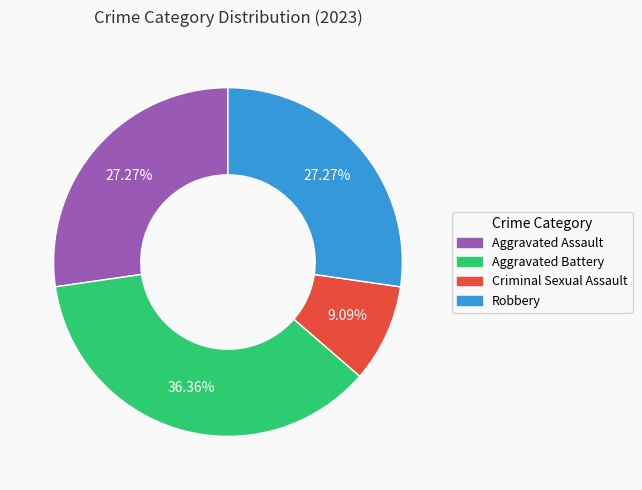

To the nearest percent, what is the combined percentage of Criminal Sexual Assault and Aggravated Battery?

45%